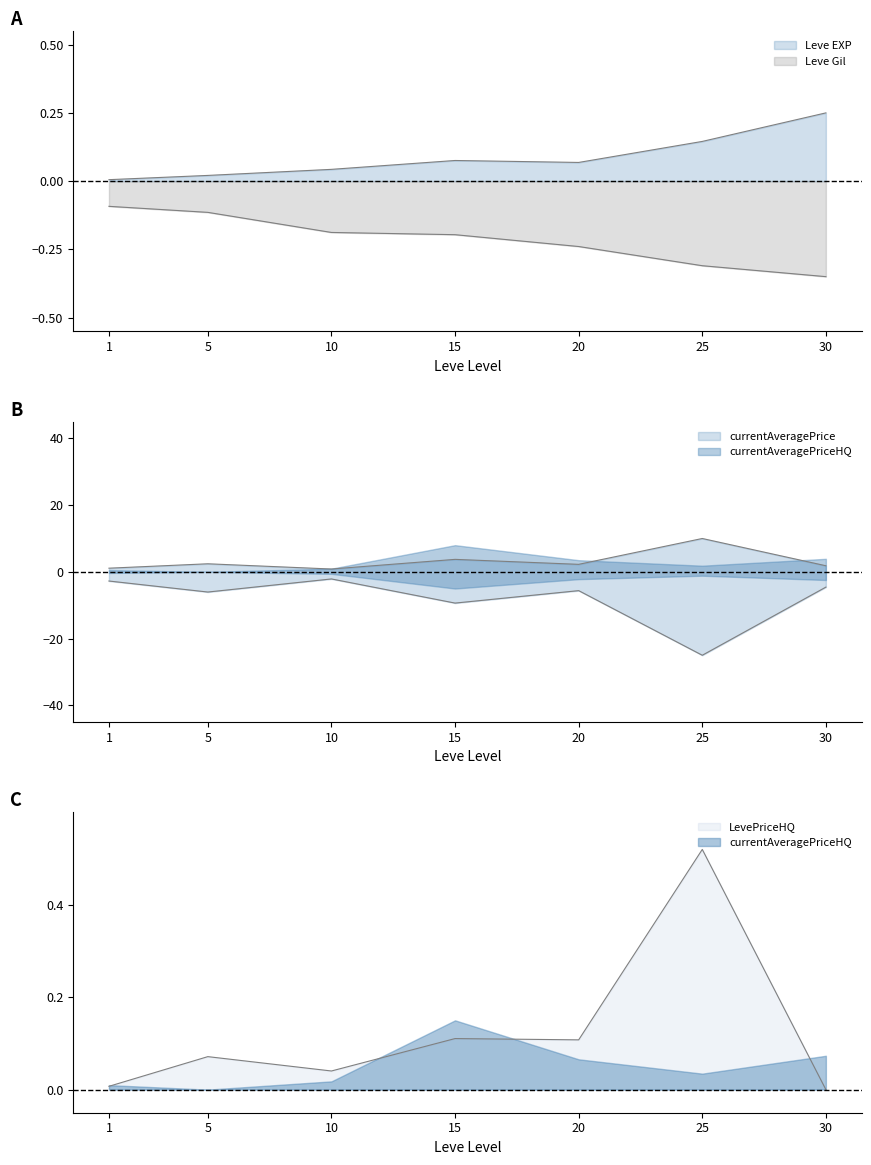

What is the approximate value of Leve Gil at 1?

-0.1